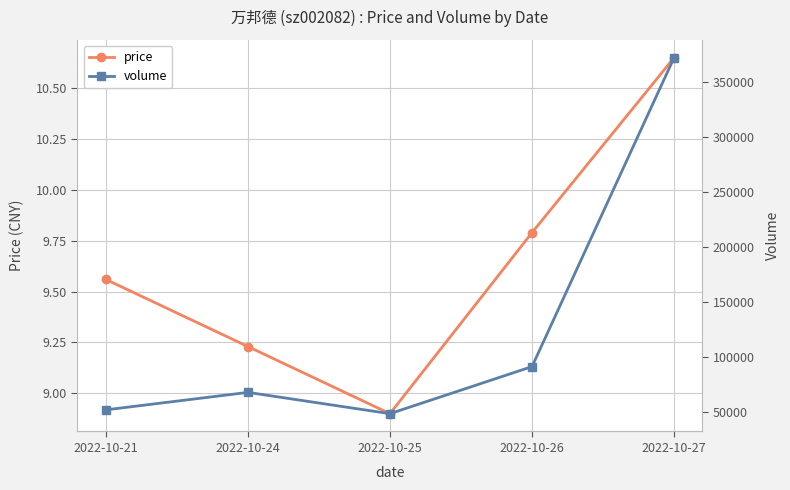

What are all the series names shown in the legend?

price, volume